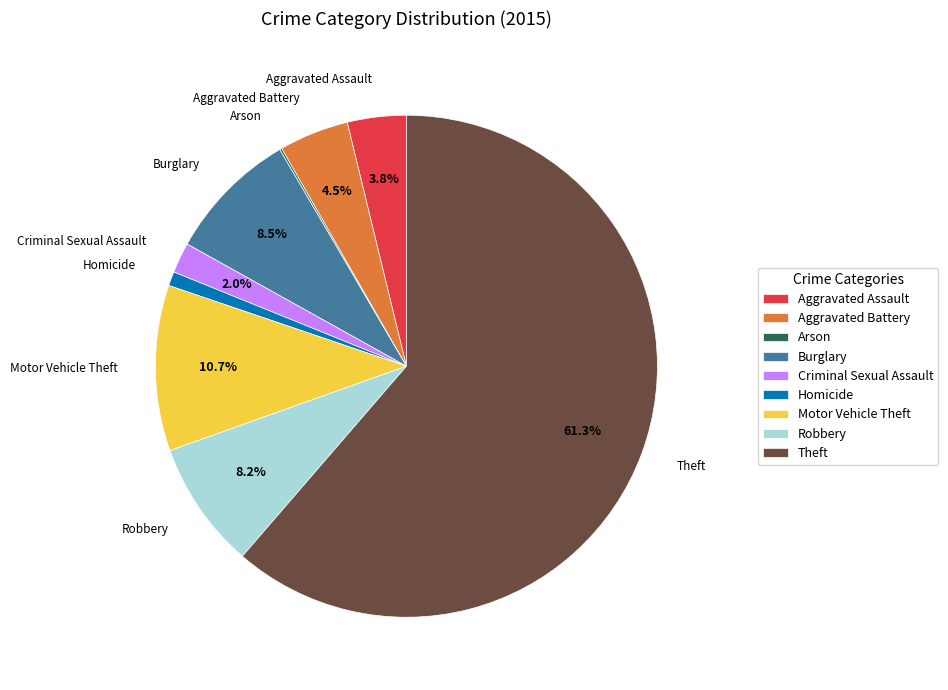

Is there a majority slice in this chart?

Yes